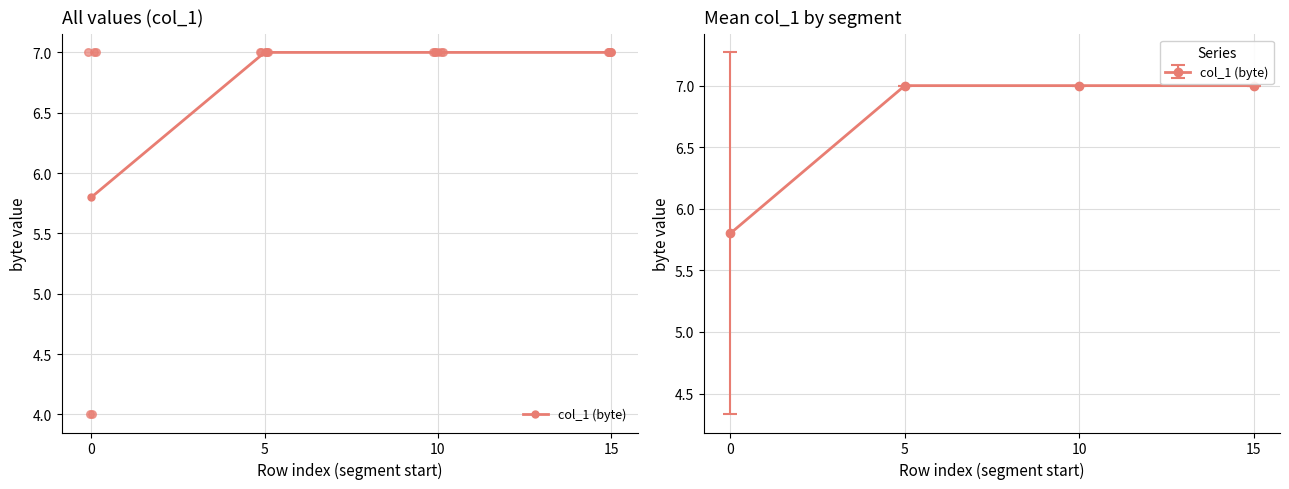

What is the ratio of the value at 10 to the value at 5?

1.0